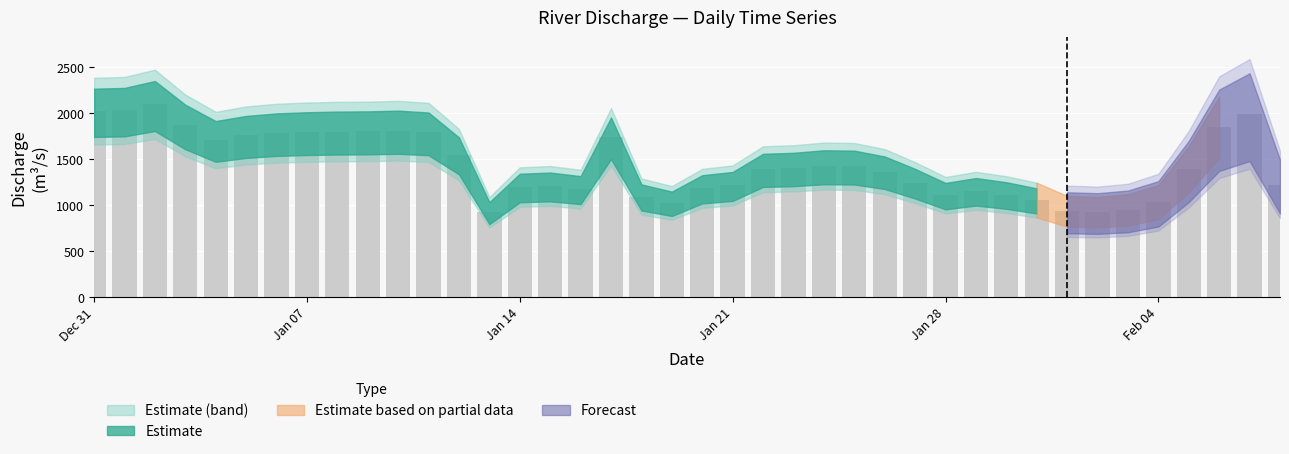

What is the average value?

1432.9